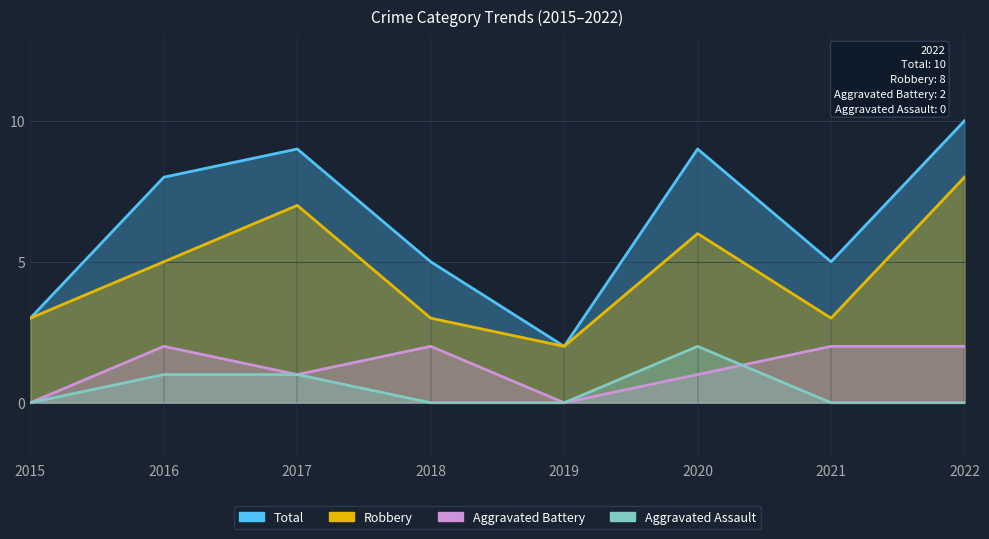

At which category does the chart reach its peak across all series?

2022